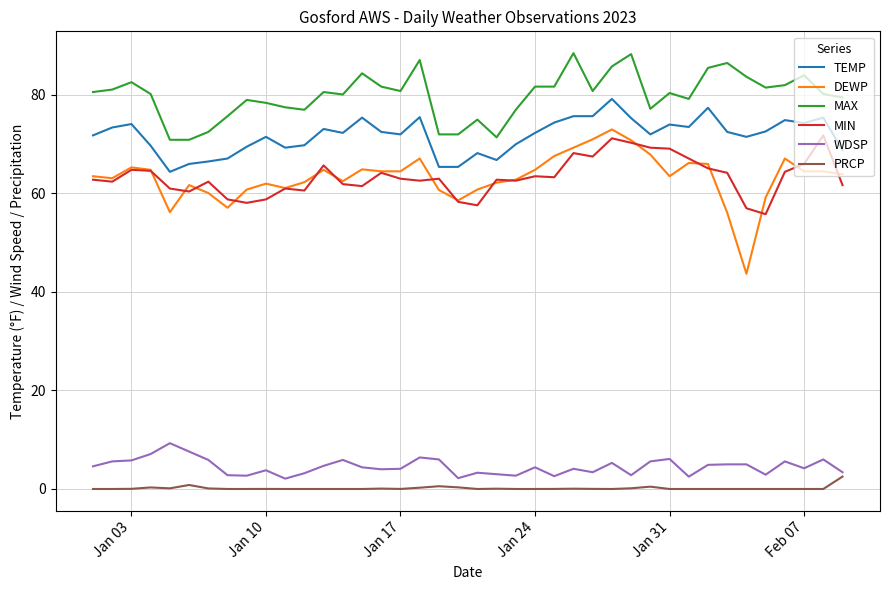

Which series has the largest total across all categories?

MAX